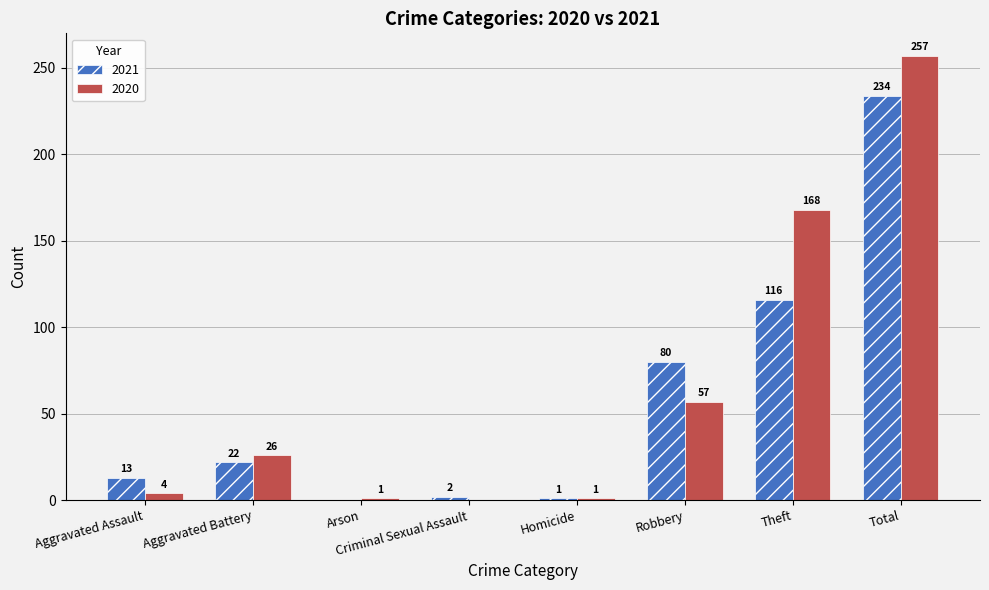

Reading left to right, transcribe all the data shown in this chart.

2021: 13	22	0	2	1	80	116	234
2020: 4	26	1	0	1	57	168	257